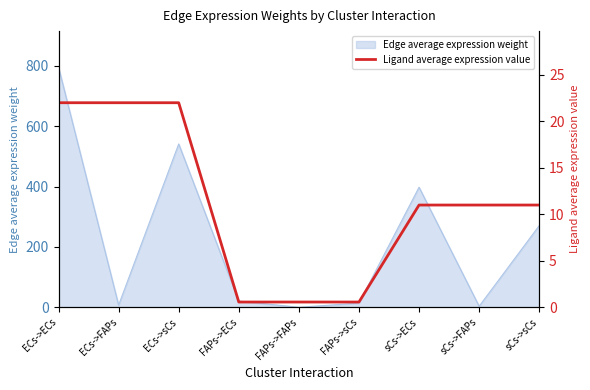

What position from the right is ECs->sCs?

7